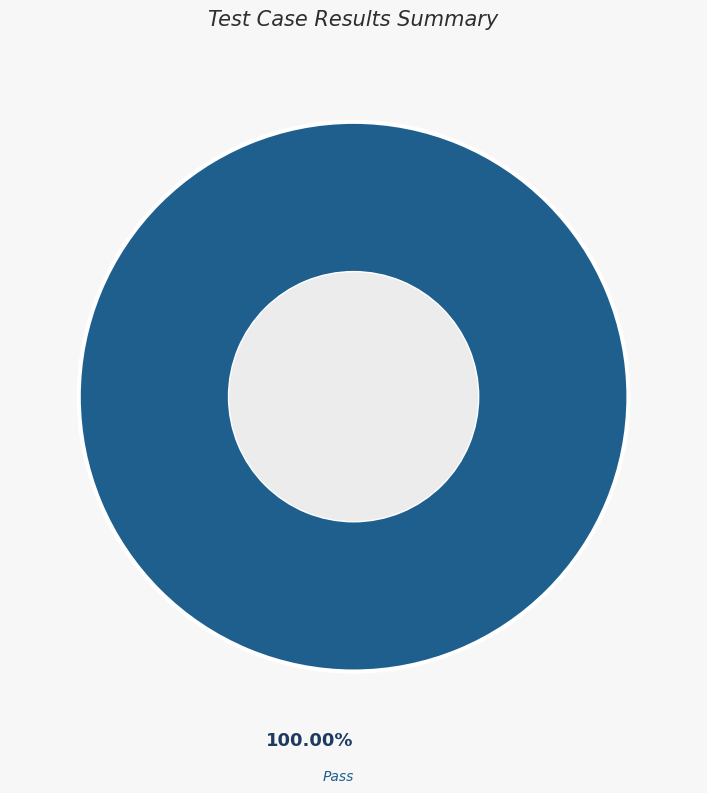

Does any single category account for the majority?

Yes